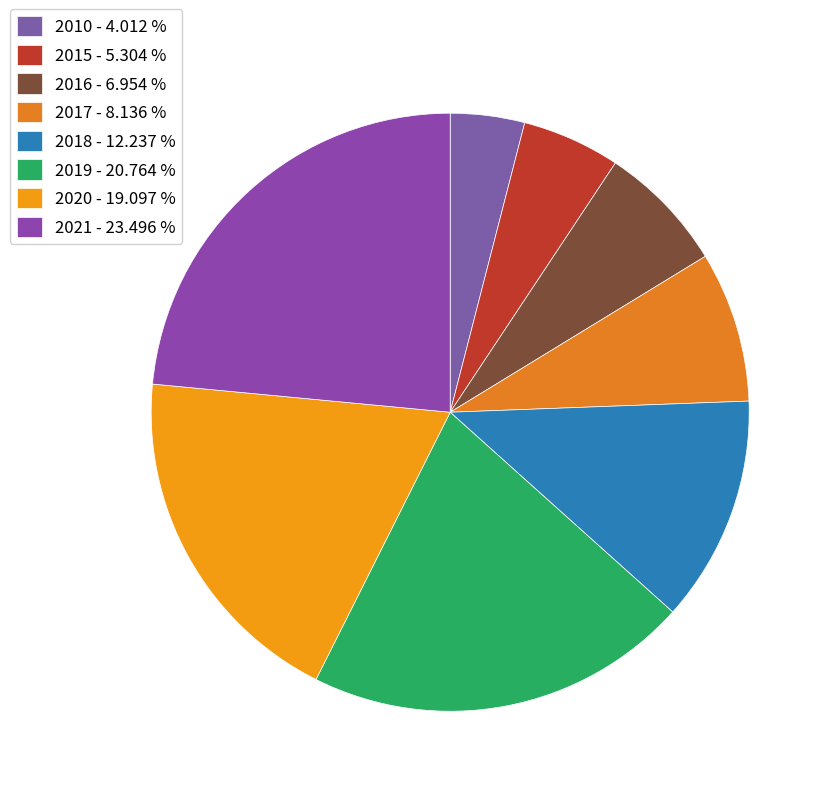

Rank the categories by value from lowest to highest.

2010, 2015, 2016, 2017, 2018, 2020, 2019, 2021